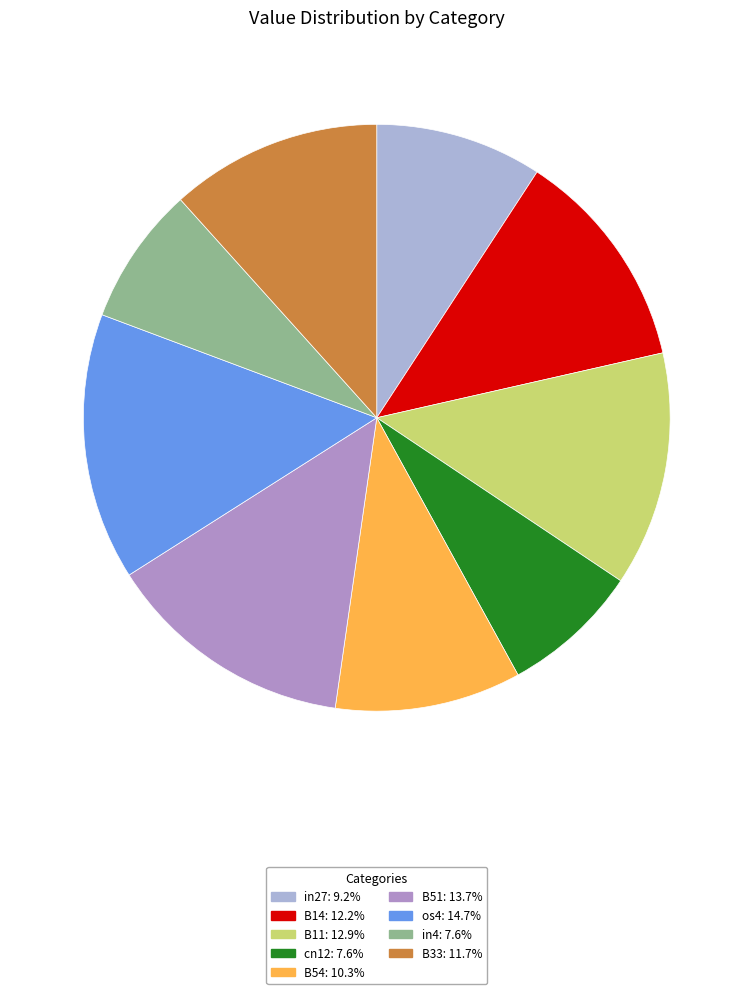

Which slice is the largest?

os4